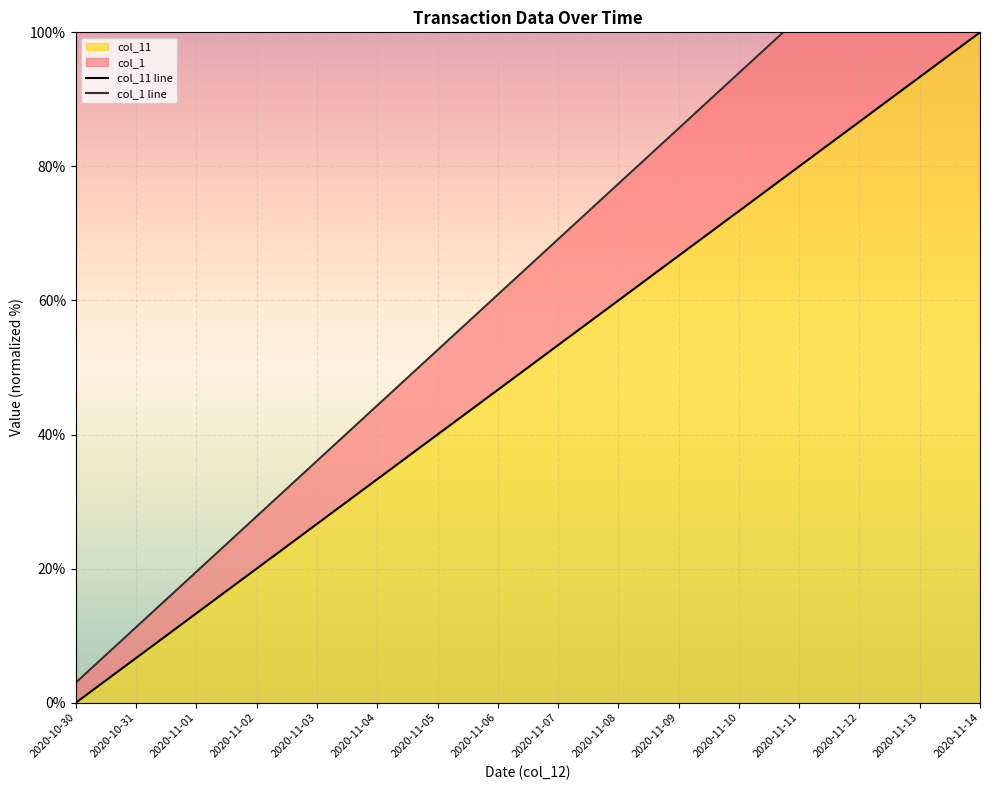

What position from the left is 2020-11-05?

7